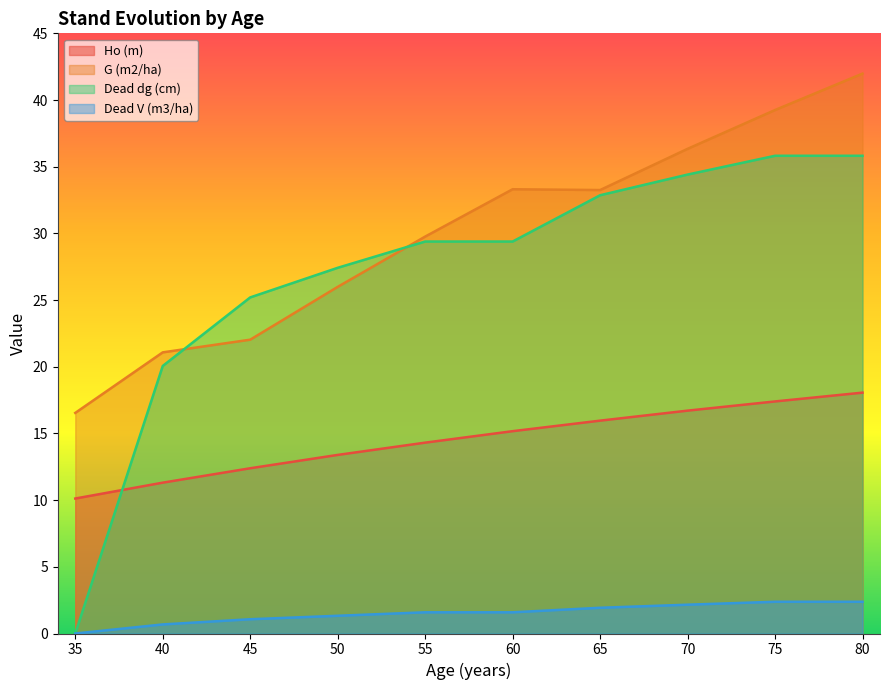

What are all the series names shown in the legend?

Ho (m), G (m2/ha), Dead dg (cm), Dead V (m3/ha)